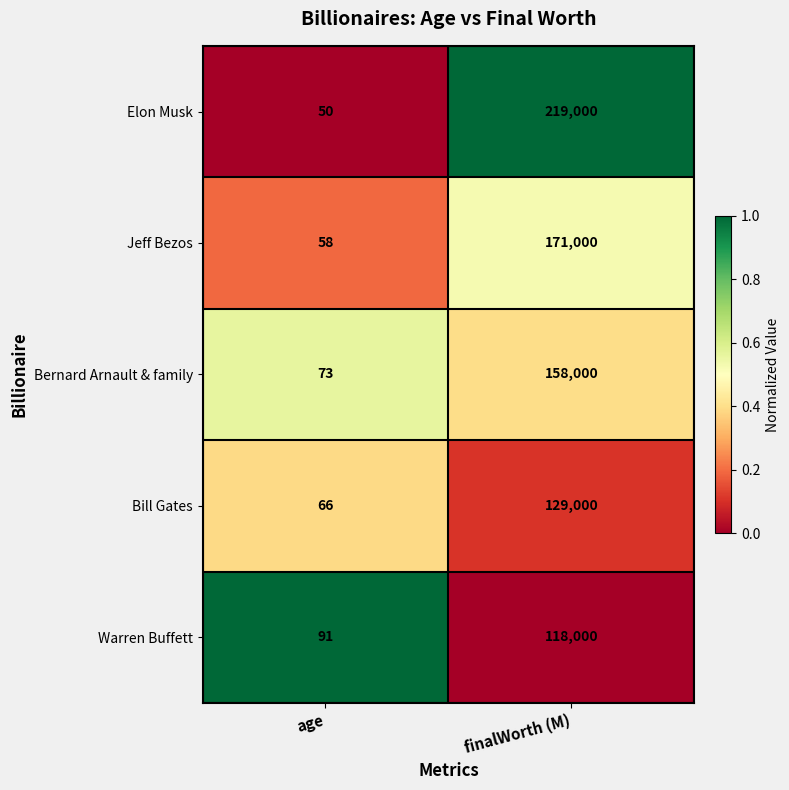

What is the total value across all series at finalWorth (M)?

795000